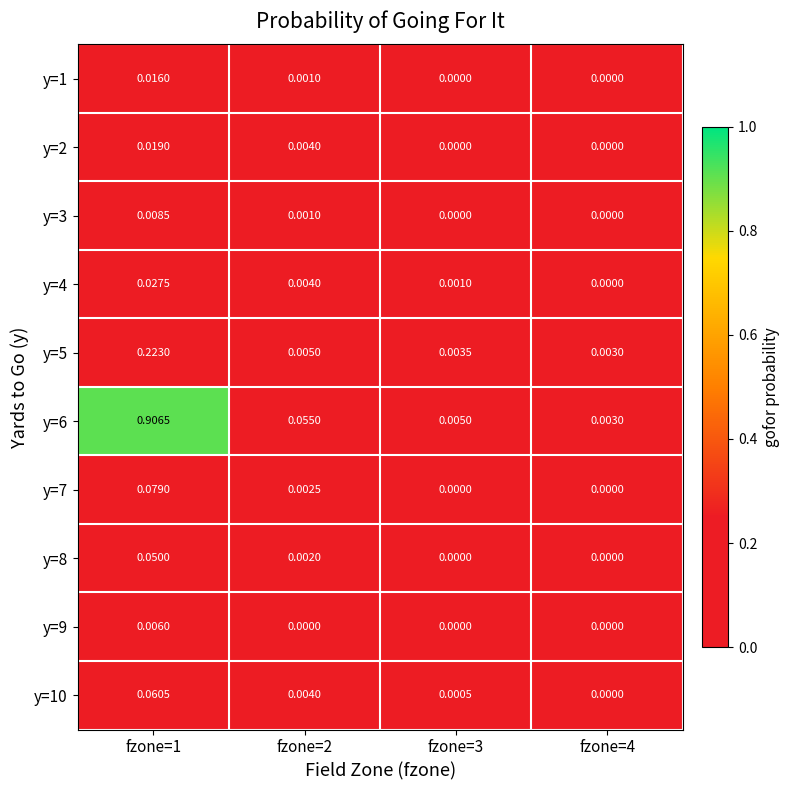

Reading left to right, extract all data points from this chart.

y=1: fzone=1=0.0	fzone=2=0.0	fzone=3=0.0	fzone=4=0.0
y=2: fzone=1=0.0	fzone=2=0.0	fzone=3=0.0	fzone=4=0.0
y=3: fzone=1=0.0	fzone=2=0.0	fzone=3=0.0	fzone=4=0.0
y=4: fzone=1=0.0	fzone=2=0.0	fzone=3=0.0	fzone=4=0.0
y=5: fzone=1=0.2	fzone=2=0.0	fzone=3=0.0	fzone=4=0.0
y=6: fzone=1=0.9	fzone=2=0.1	fzone=3=0.0	fzone=4=0.0
y=7: fzone=1=0.1	fzone=2=0.0	fzone=3=0.0	fzone=4=0.0
y=8: fzone=1=0.1	fzone=2=0.0	fzone=3=0.0	fzone=4=0.0
y=9: fzone=1=0.0	fzone=2=0.0	fzone=3=0.0	fzone=4=0.0
y=10: fzone=1=0.1	fzone=2=0.0	fzone=3=0.0	fzone=4=0.0